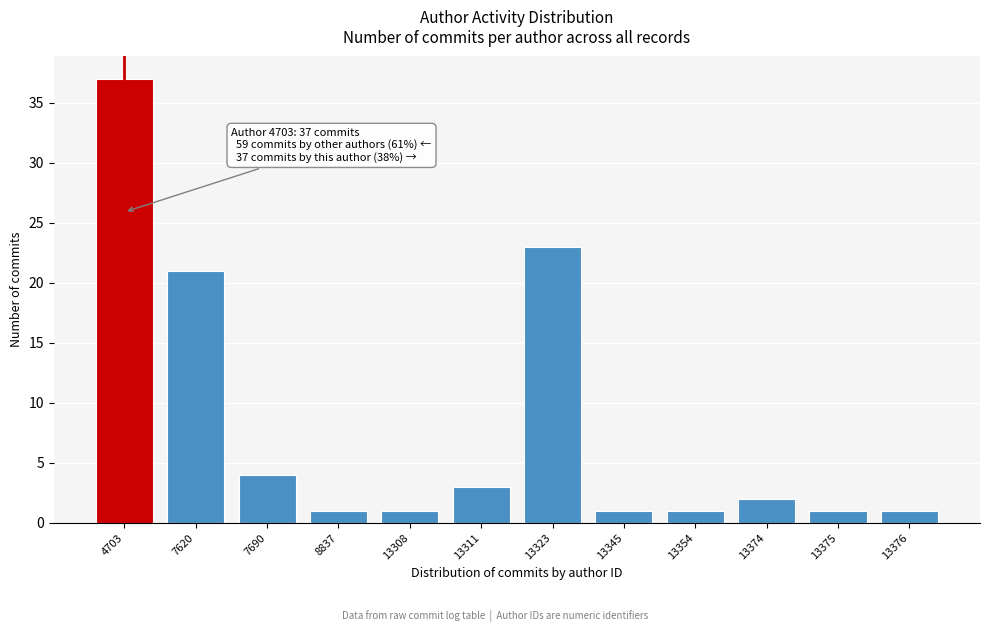

Reading left to right, list all the values displayed in this chart.

37	21	4	1	1	3	23	1	1	2	1	1